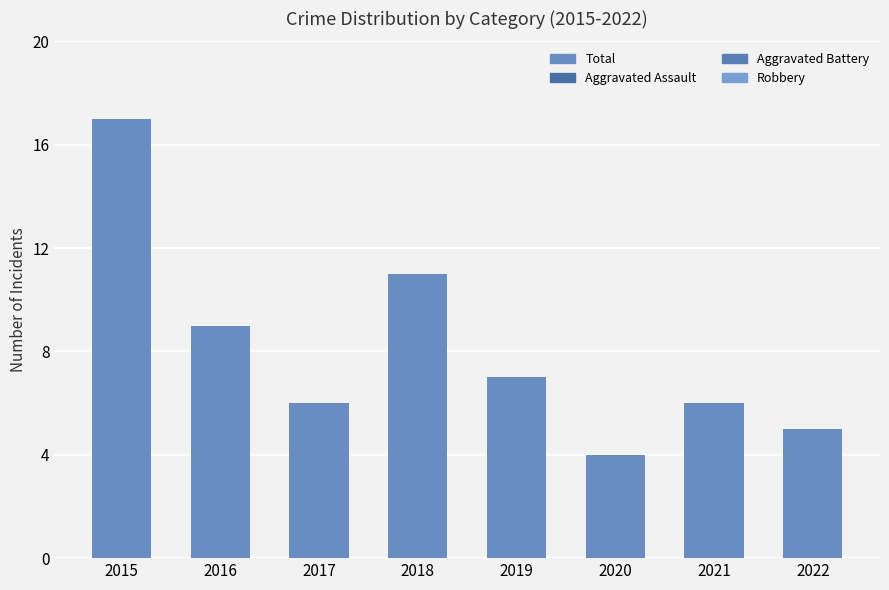

Reading left to right, transcribe all the data shown in this chart.

Total: 2015=17	2016=9	2017=6	2018=11	2019=7	2020=4	2021=6	2022=5
Aggravated Assault: 2015=1	2016=1	2017=0	2018=0	2019=1	2020=1	2021=2	2022=2
Aggravated Battery: 2015=3	2016=0	2017=1	2018=6	2019=3	2020=1	2021=1	2022=2
Robbery: 2015=13	2016=8	2017=5	2018=5	2019=3	2020=2	2021=3	2022=1